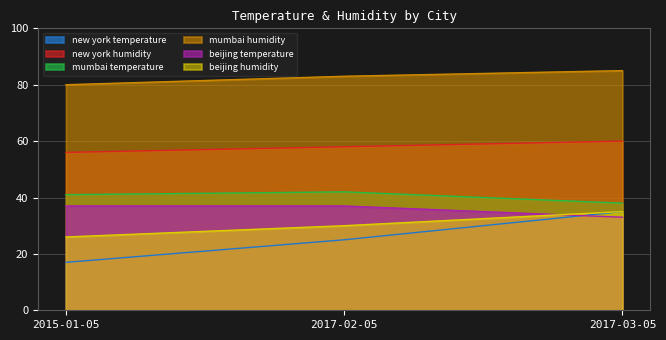

What is the total value across all series at 2015-01-05?

257